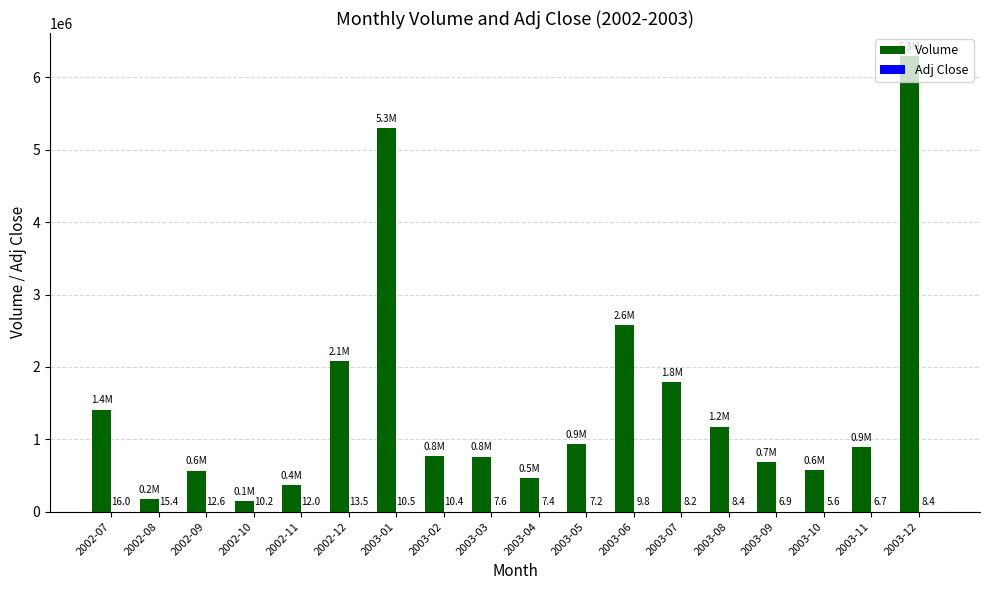

What is the total value across all series at 2002-10?

148610.2